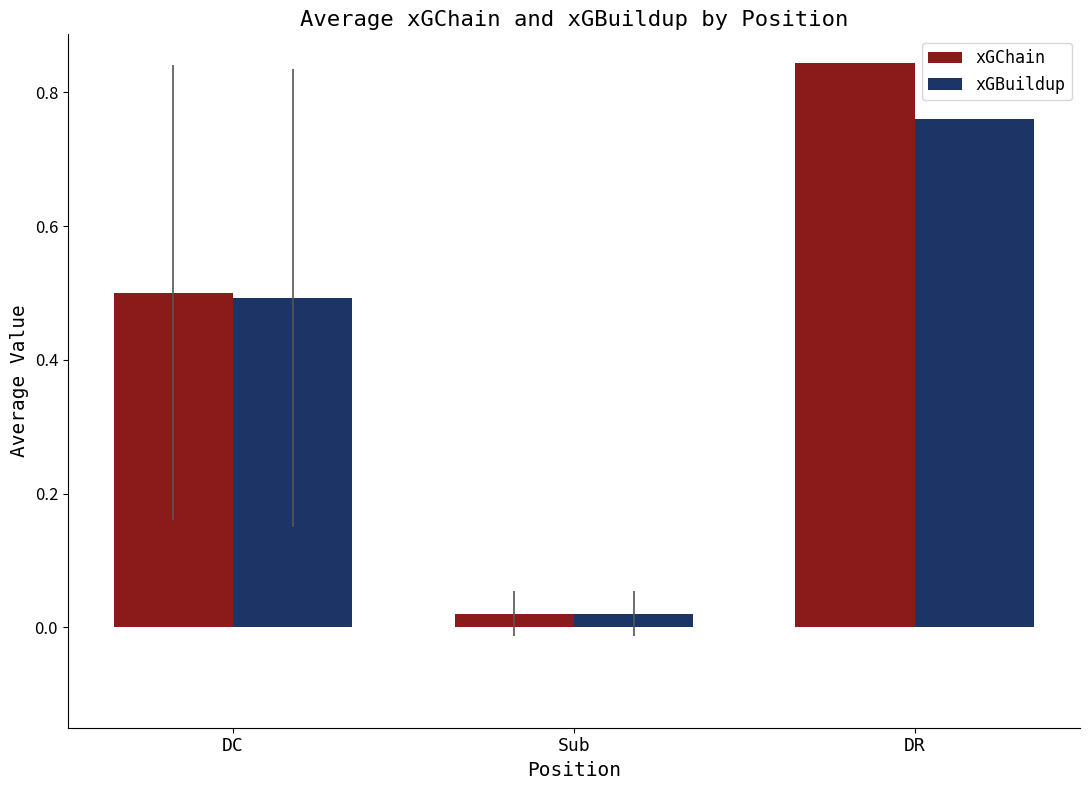

Which series has the largest range (max minus min)?

xGChain